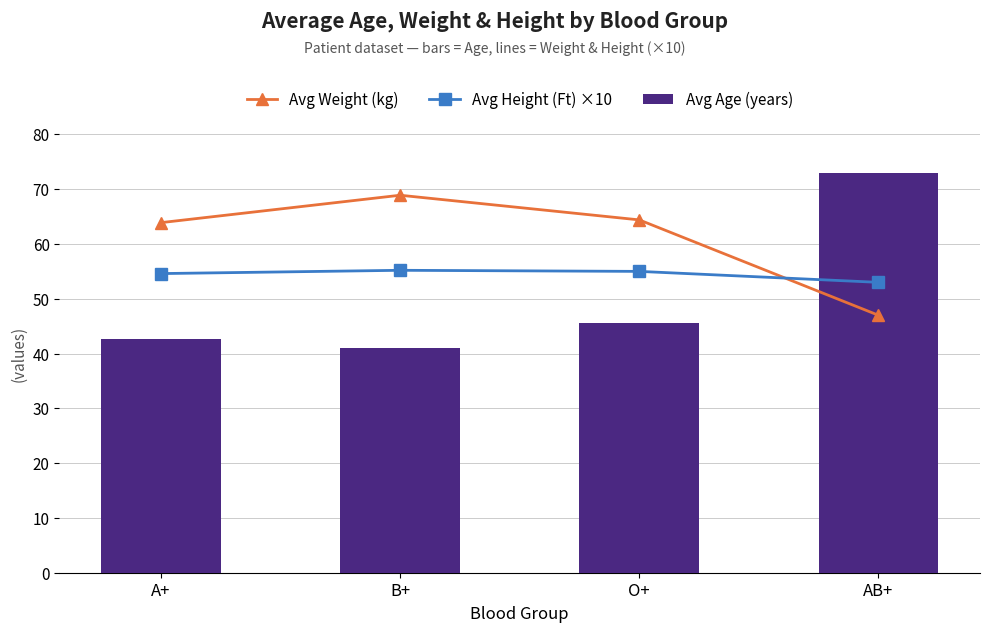

What is the minimum value shown in the chart?

41.1